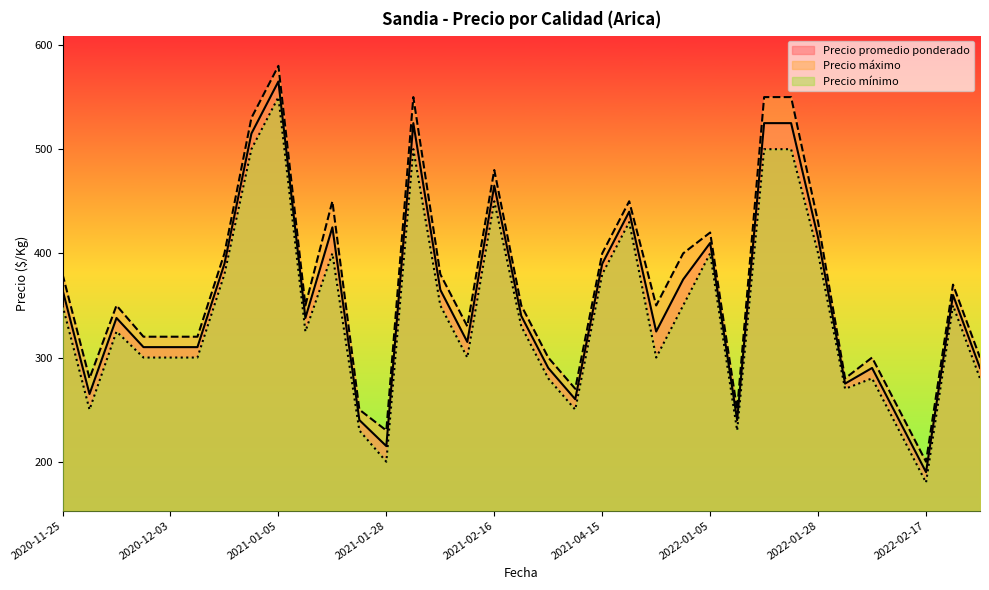

At which category does Precio máximo reach its first local valley?

2020-11-27